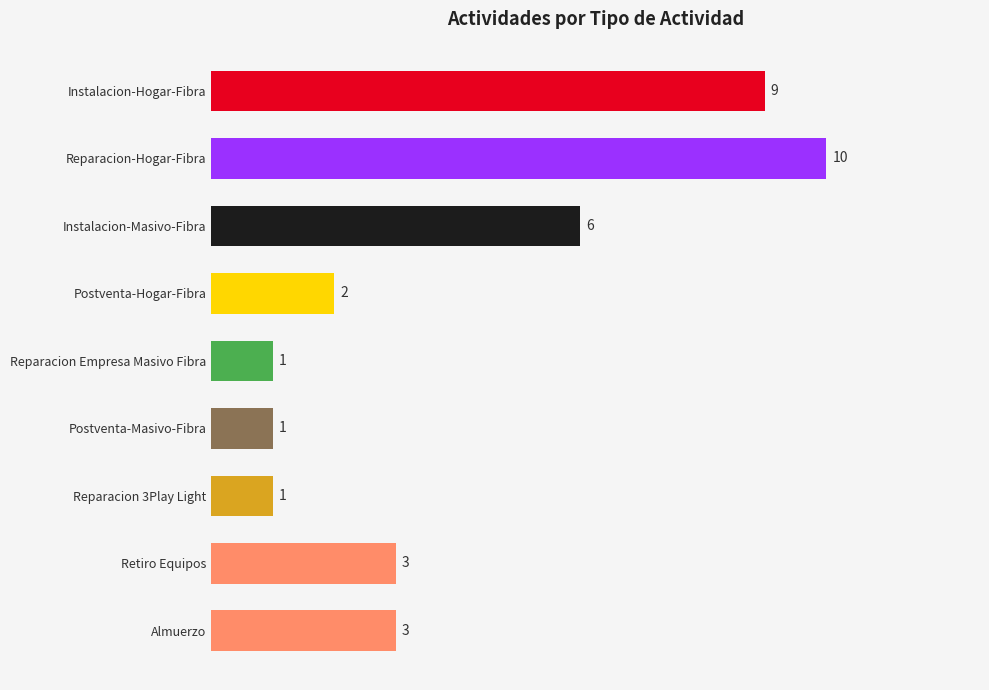

The value at Reparacion-Hogar-Fibra is 10. True or false?

True